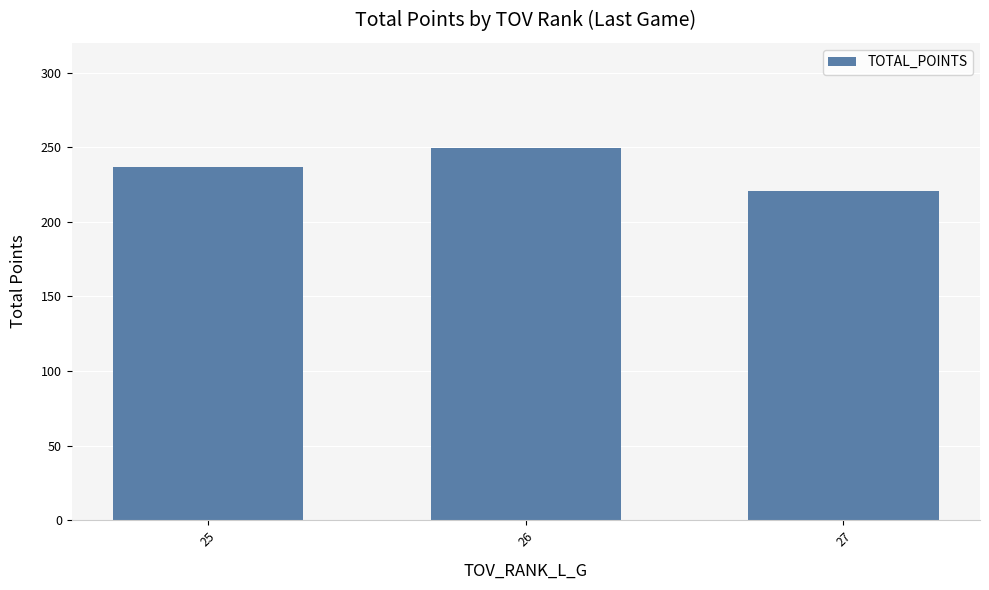

Is it true that the value at 26 is 249.4?

True